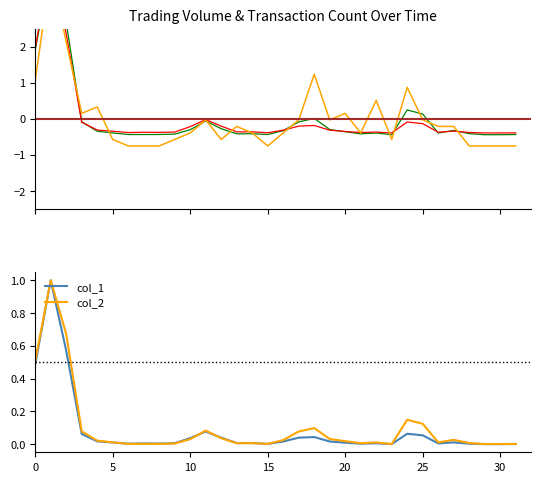

True or false: col_8 has a value of -0.4 at 6.

False